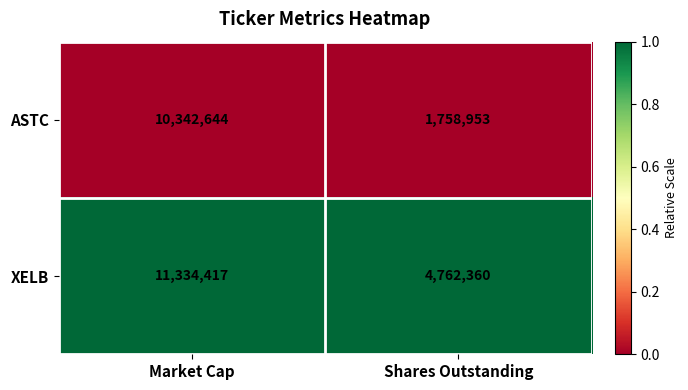

What is the spread (max minus min) of values at Shares Outstanding?

3003407